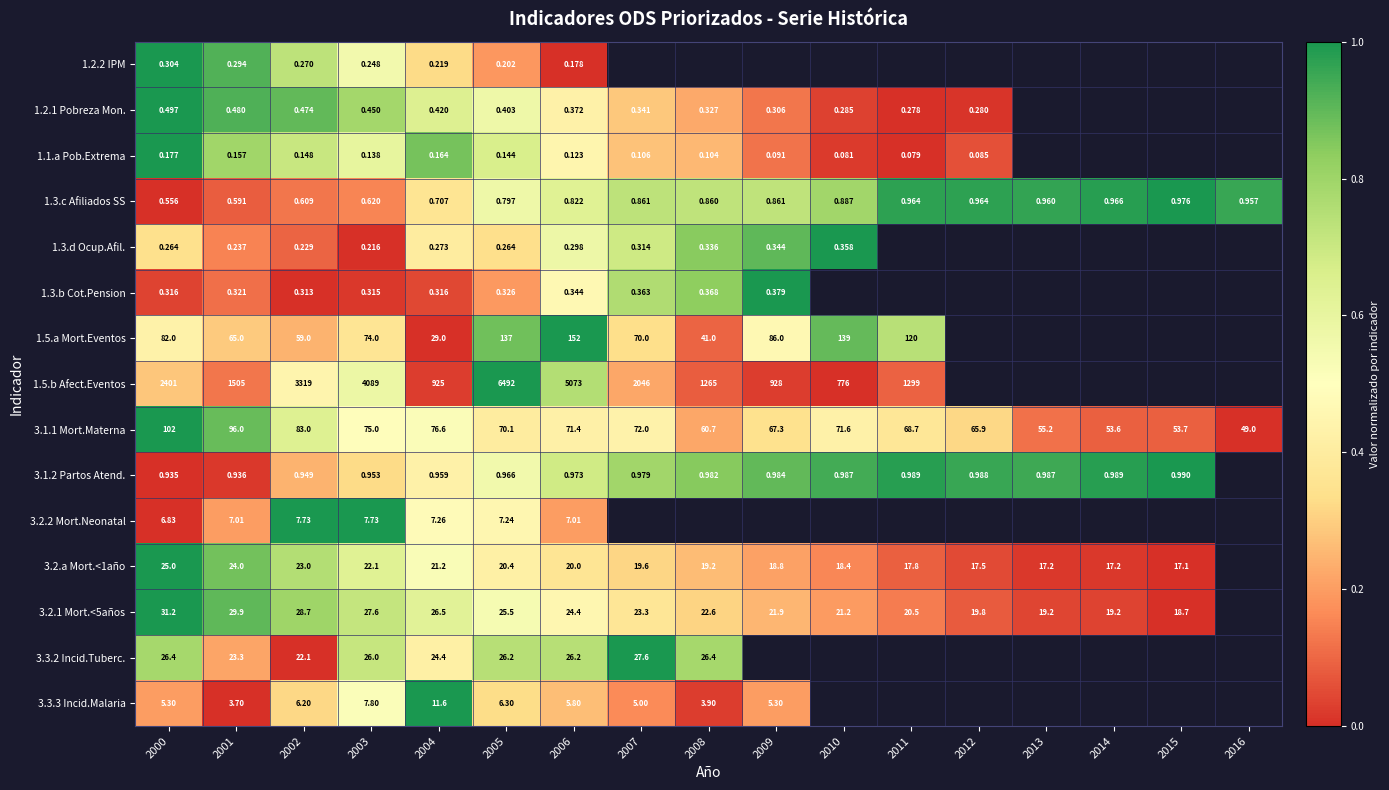

At which category does the chart reach its minimum across all series?

2006